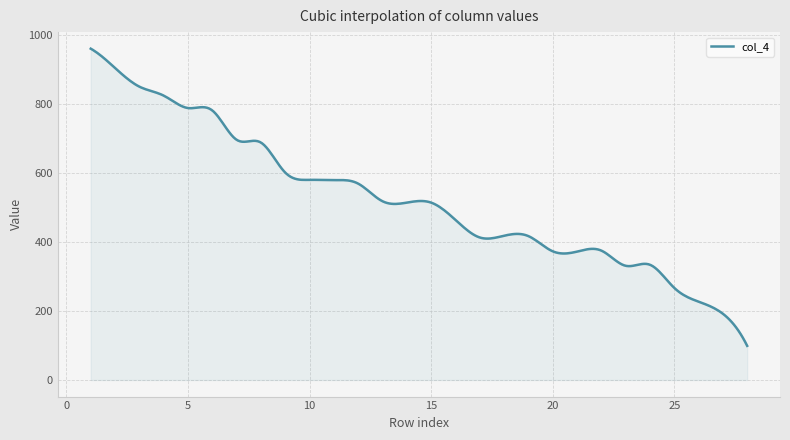

What is the difference between the maximum and minimum values?

861.0